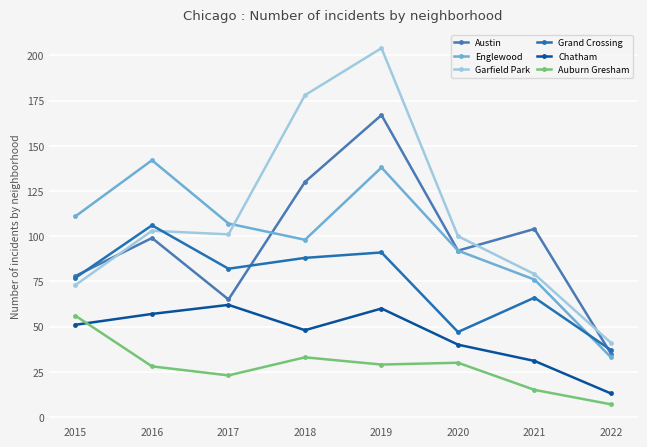

Reading left to right, transcribe all the data shown in this chart.

Austin: 78	99	65	130	167	92	104	35
Englewood: 111	142	107	98	138	92	76	33
Garfield Park: 73	103	101	178	204	100	79	41
Grand Crossing: 77	106	82	88	91	47	66	37
Chatham: 51	57	62	48	60	40	31	13
Auburn Gresham: 56	28	23	33	29	30	15	7